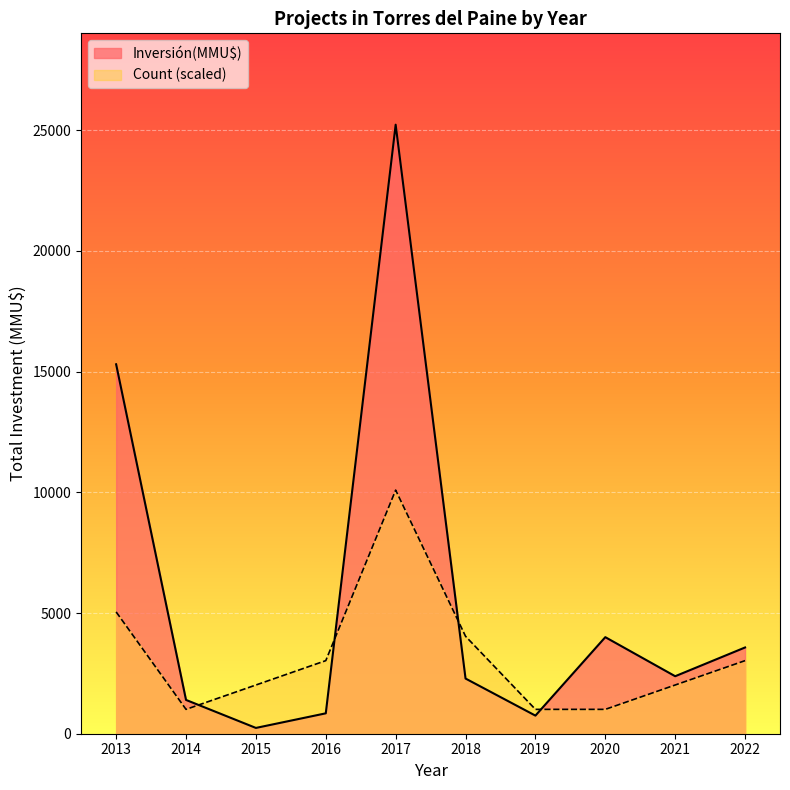

List the series in order of their overall mean, lowest first.

Count (scaled), Inversión(MMU$)